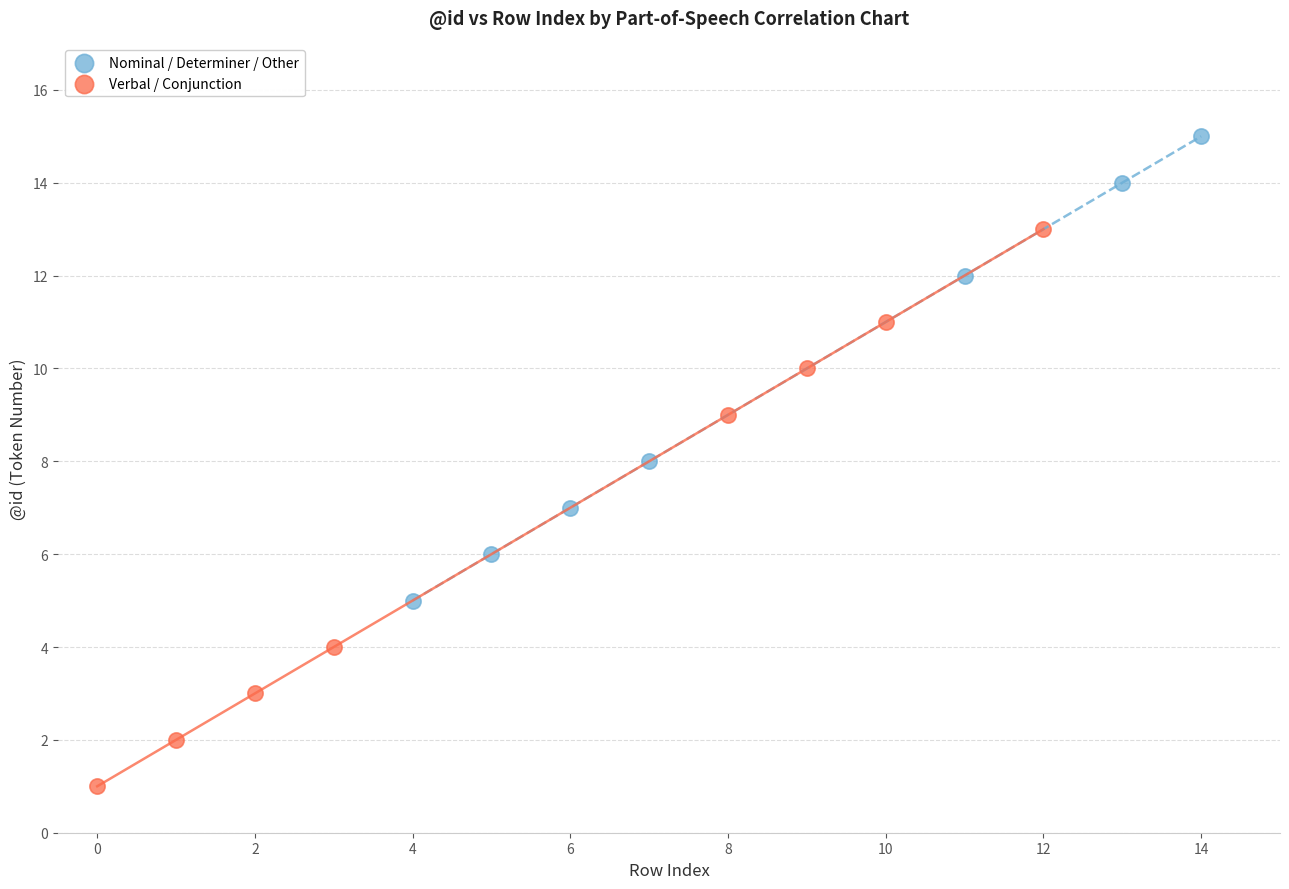

Which series contains the lowest Y value?

Verbal / Conjunction